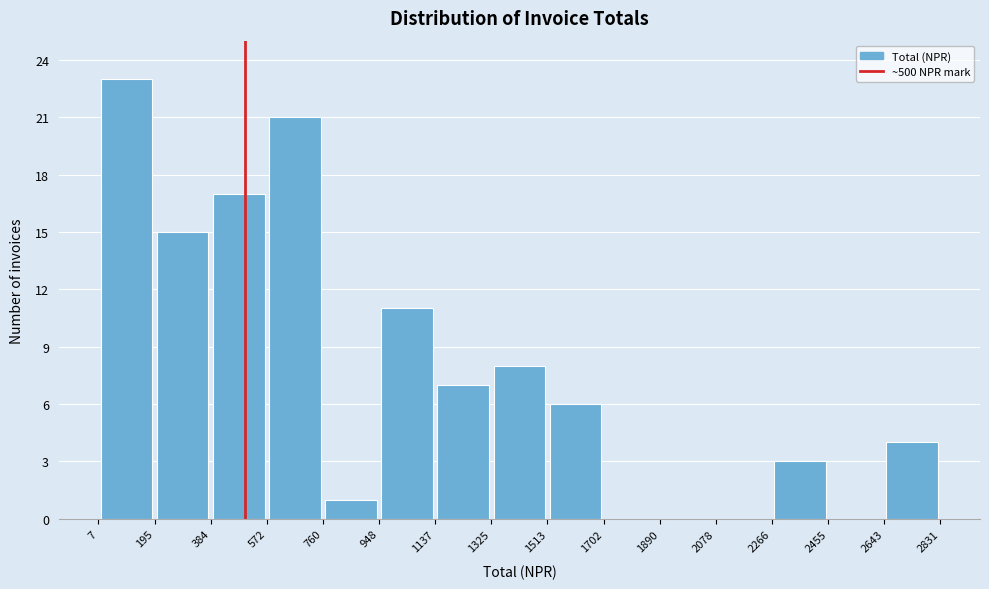

Over which range of the x-axis is the bar tallest?

7 to 195